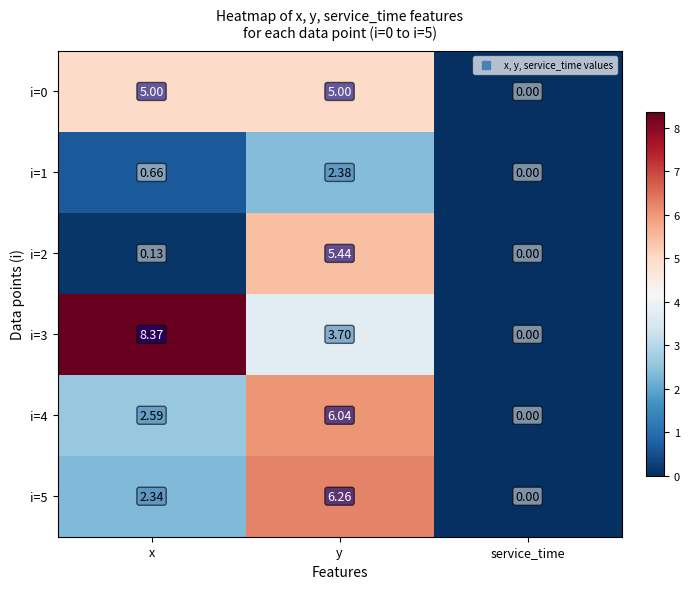

What is the total value across all series at x?

19.1